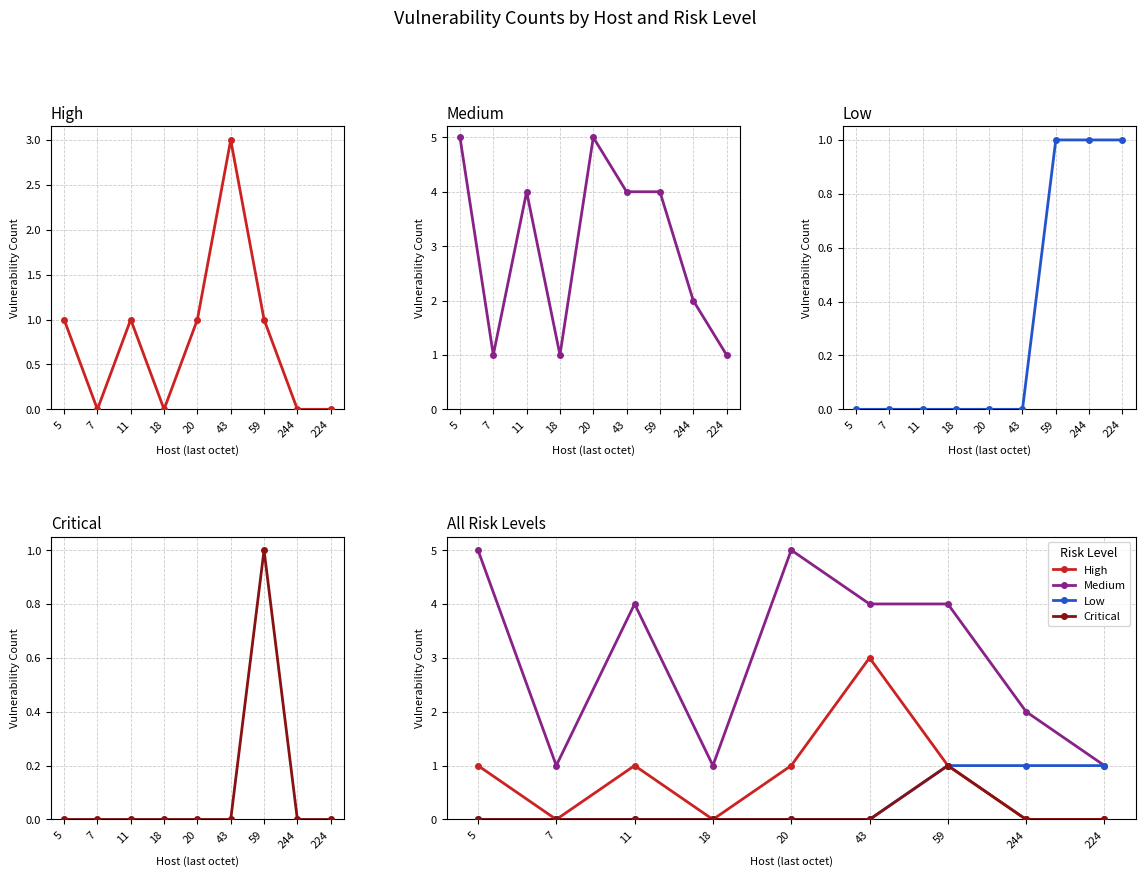

True or false: High and Critical intersect in this chart.

False